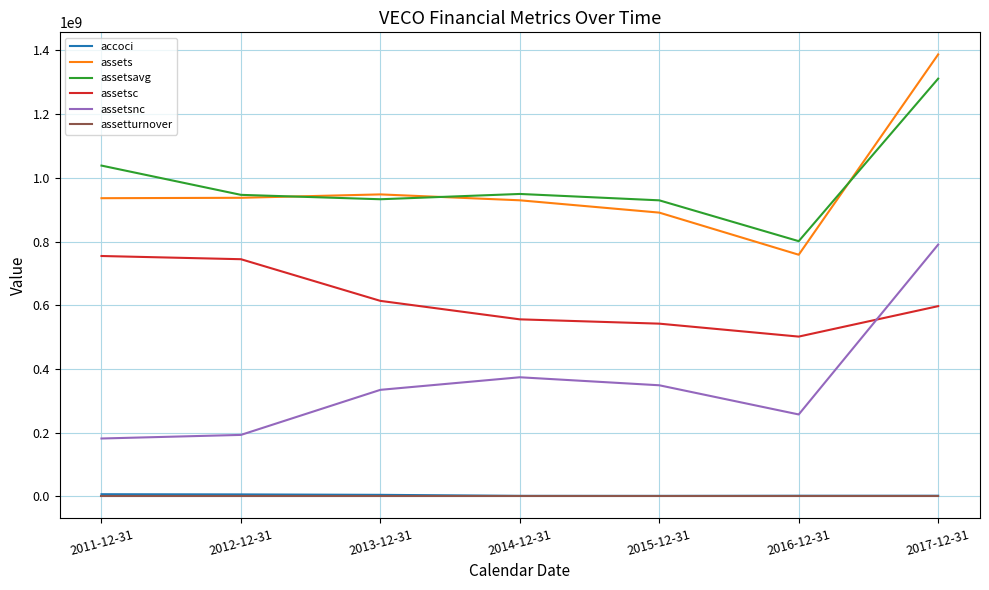

True or false: assetturnover and assets intersect in this chart.

False